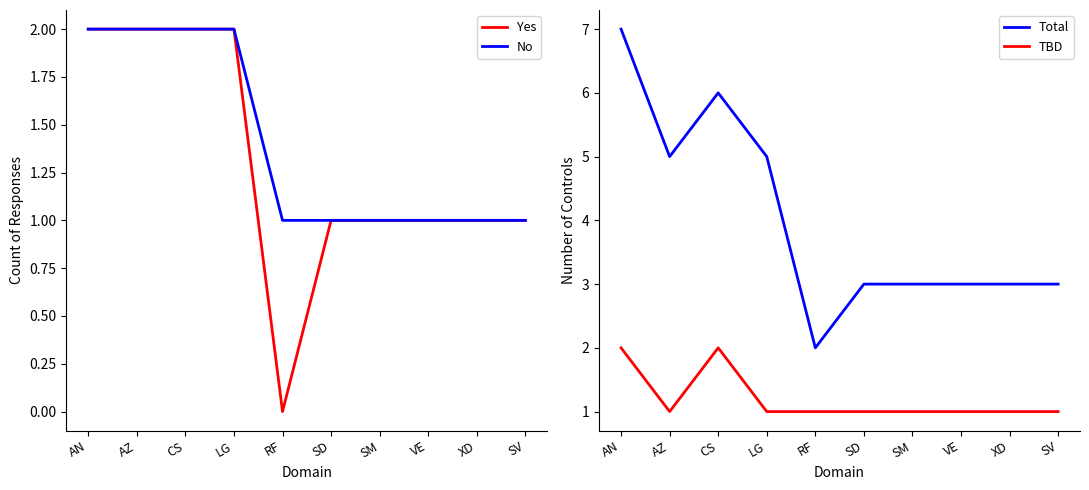

What is the sum of all Total values?

40